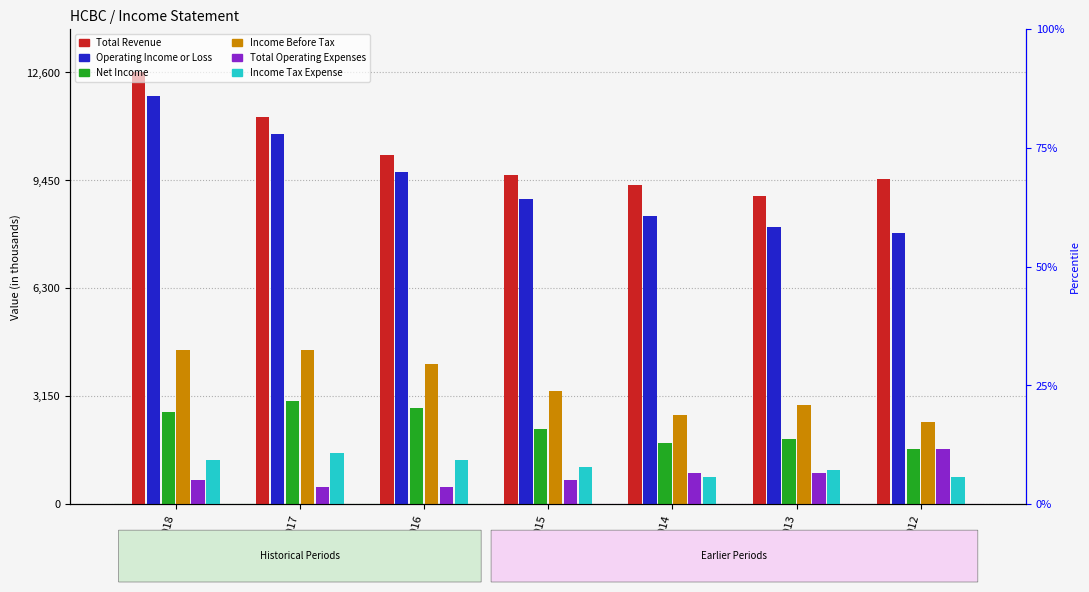

Are the bars grouped side by side (vs. stacked)?

Yes